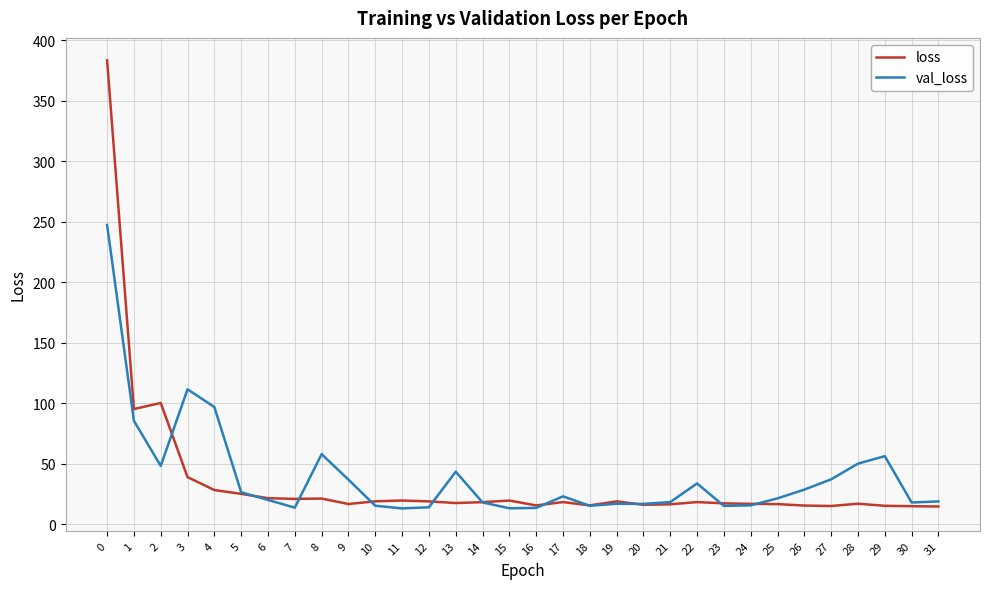

What is the total value across all series at 6?

41.4